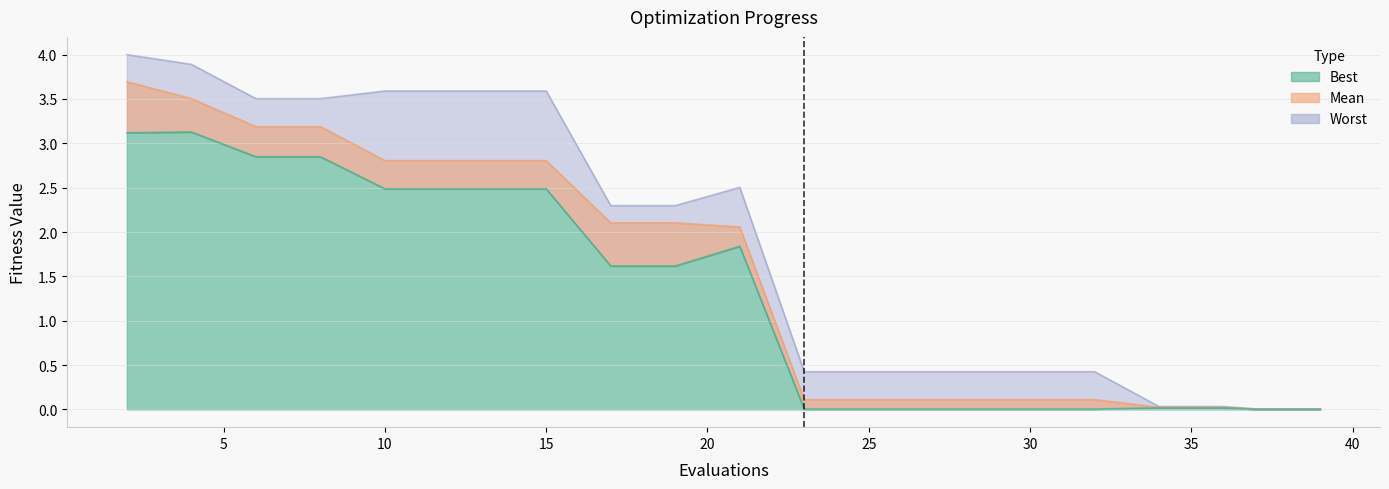

Reading left to right, extract all data points from this chart.

best: 2=3.1	4=3.1	6=2.8	8=2.8	10=2.5	12=2.5	14=2.5	15=2.5	17=1.6	19=1.6	21=1.8	23=0.0	25=0.0	27=0.0	29=0.0	31=0.0	32=0.0	34=0.0	36=0.0	37=0.0	39=0.0
mean: 2=3.7	4=3.5	6=3.2	8=3.2	10=2.8	12=2.8	14=2.8	15=2.8	17=2.1	19=2.1	21=2.1	23=0.1	25=0.1	27=0.1	29=0.1	31=0.1	32=0.1	34=0.0	36=0.0	37=0.0	39=0.0
worst: 2=4.0	4=3.9	6=3.5	8=3.5	10=3.6	12=3.6	14=3.6	15=3.6	17=2.3	19=2.3	21=2.5	23=0.4	25=0.4	27=0.4	29=0.4	31=0.4	32=0.4	34=0.0	36=0.0	37=0.0	39=0.0